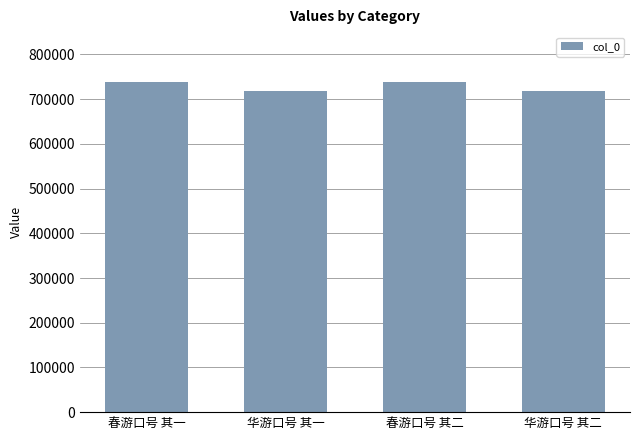

How many values are below 739142?

2